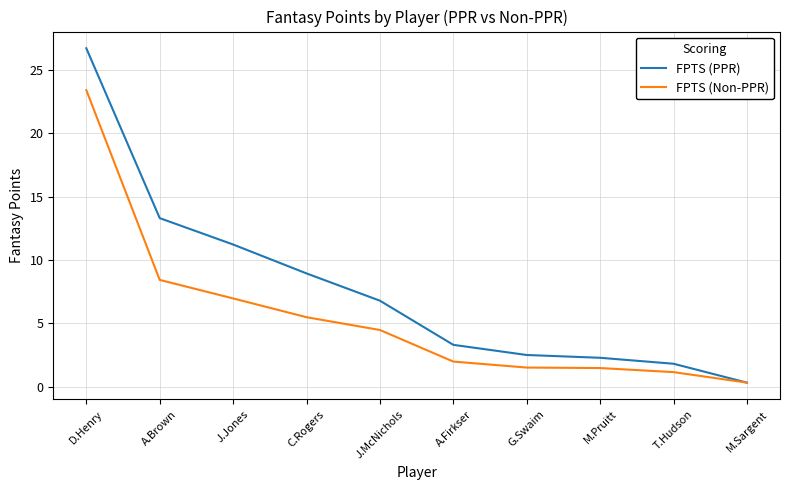

At which label does FPTS (PPR) reach its peak?

D.Henry